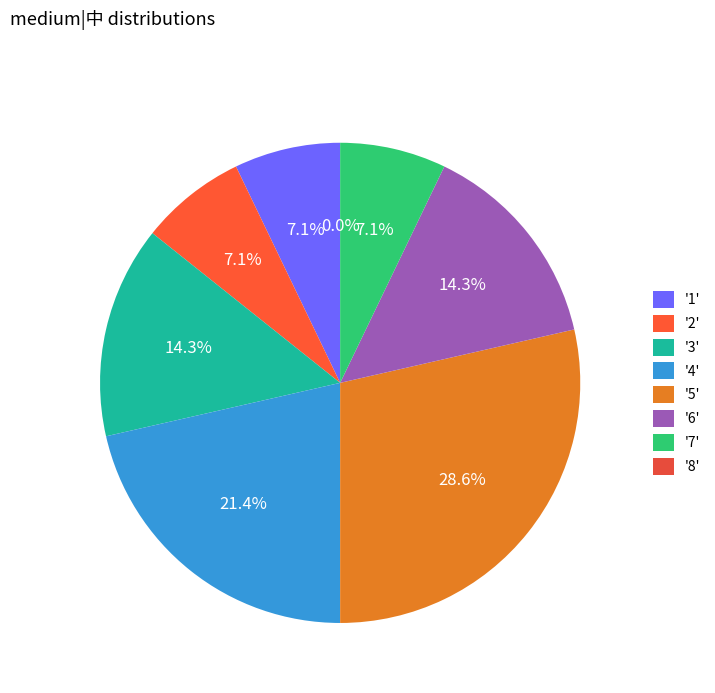

True or false: 6 accounts for 6% of the total.

False